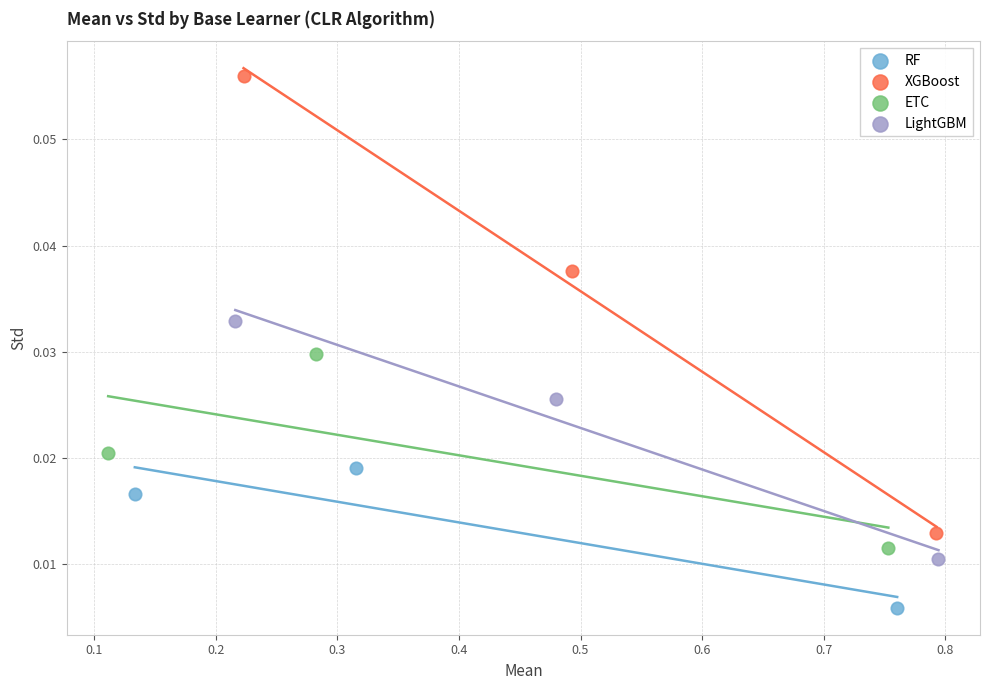

Which series reaches the minimum Y coordinate?

RF